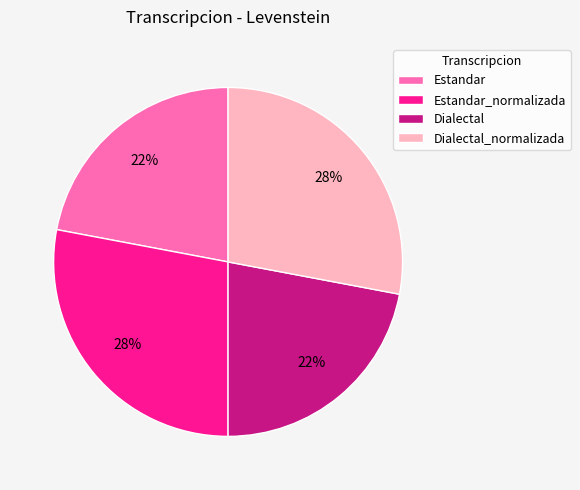

The Estandar_normalizada slice represents 41% of the pie. True or false?

False